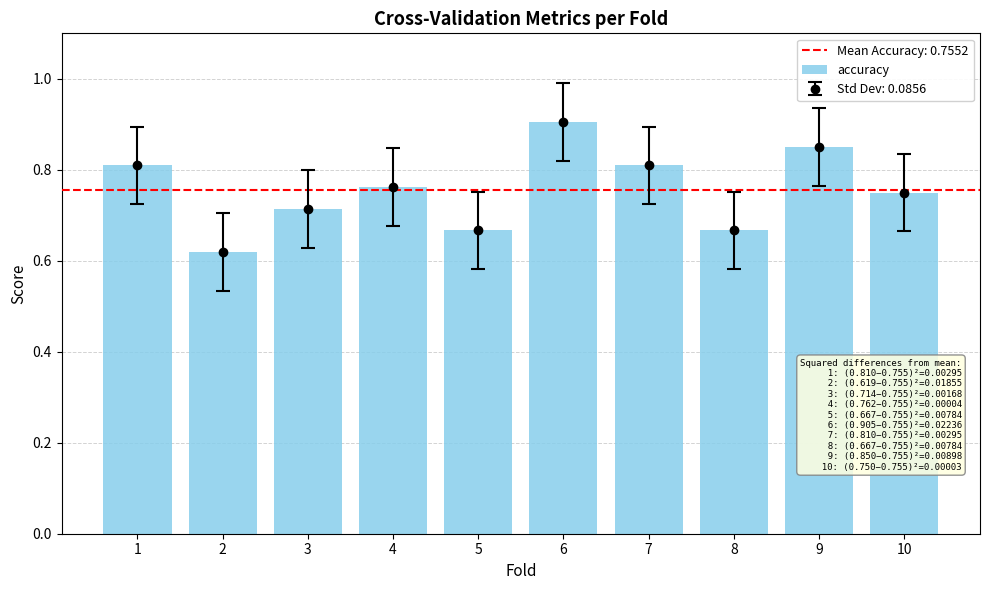

What is the sum of the values at 2 and 6?

1.5